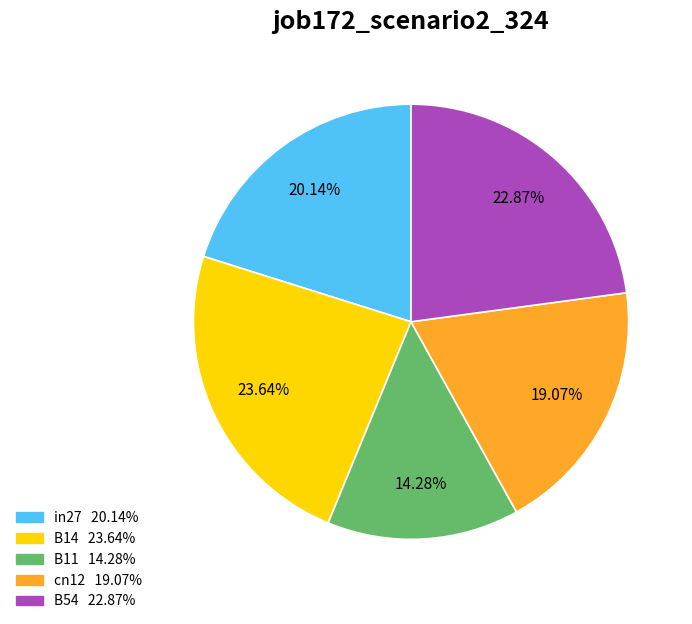

The in27 slice represents 20% of the pie. True or false?

True